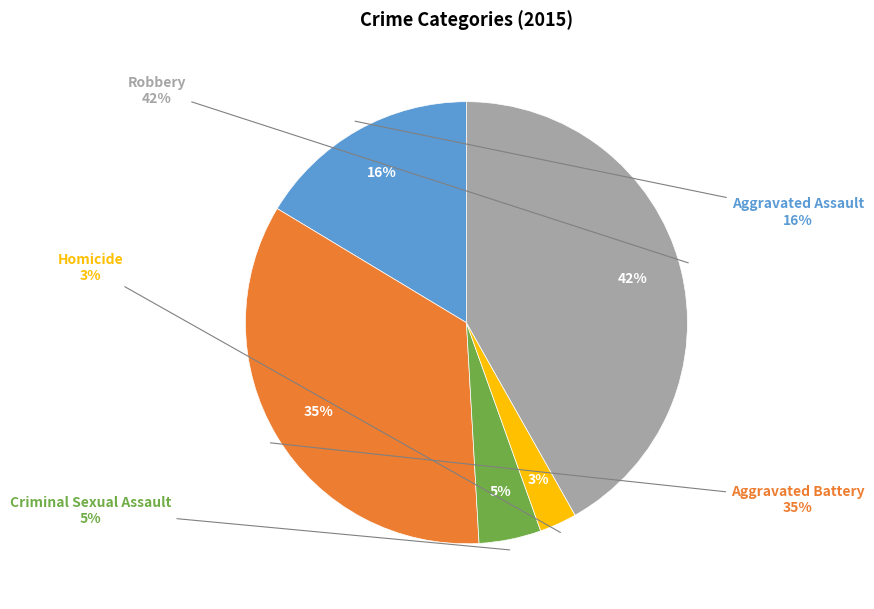

Which category has the smallest portion of the pie?

Homicide